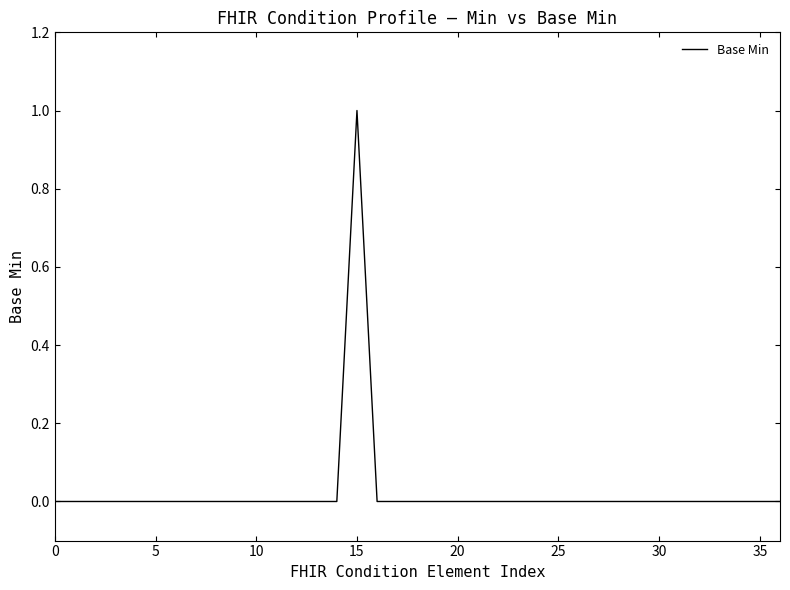

Does the chart have visible grid lines?

No